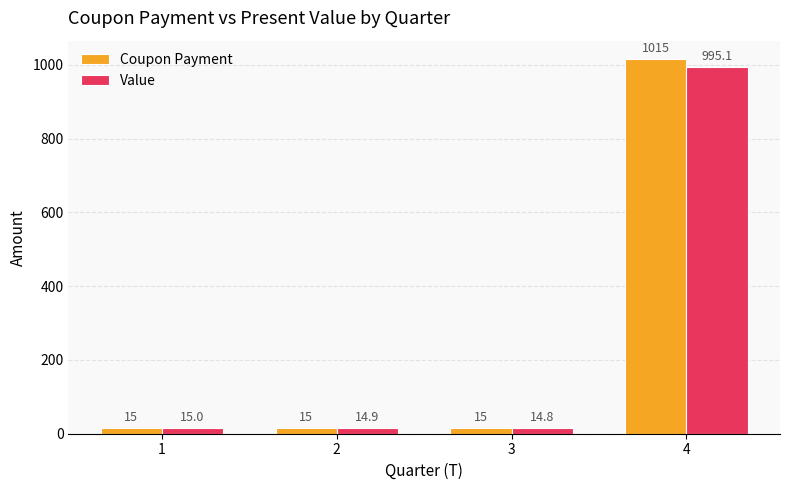

How many categories are shown in the chart?

4